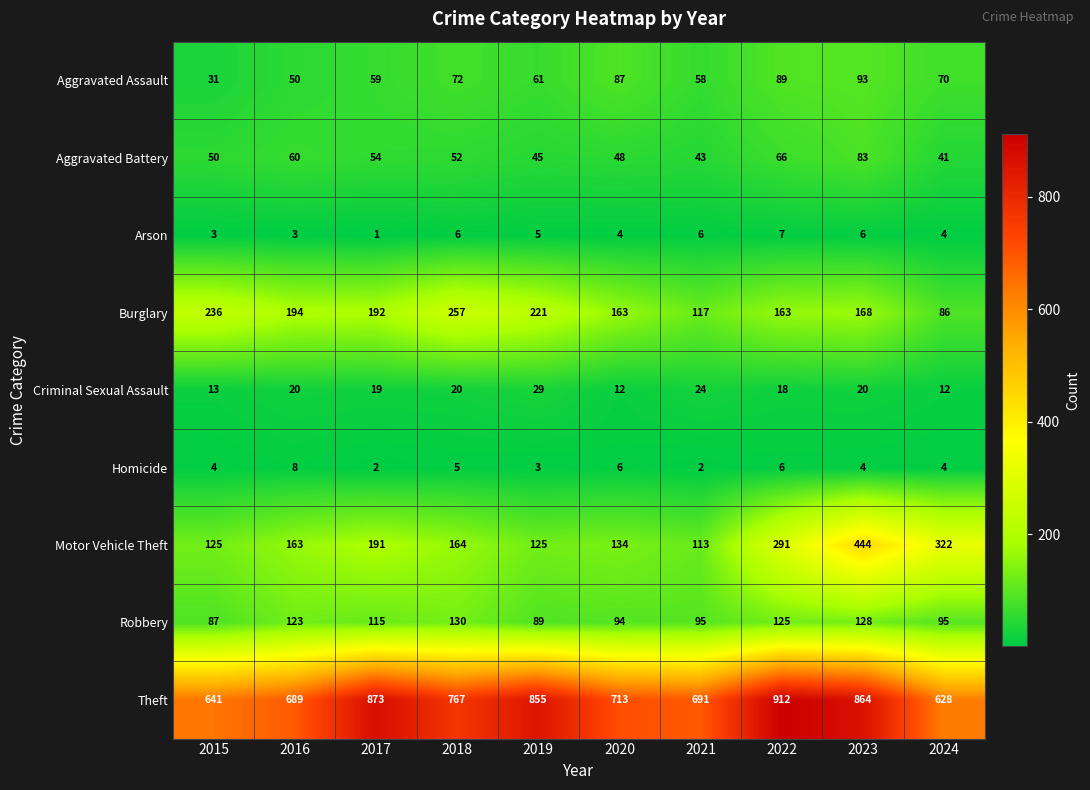

What is the approximate value of Aggravated Assault at 2020?

87